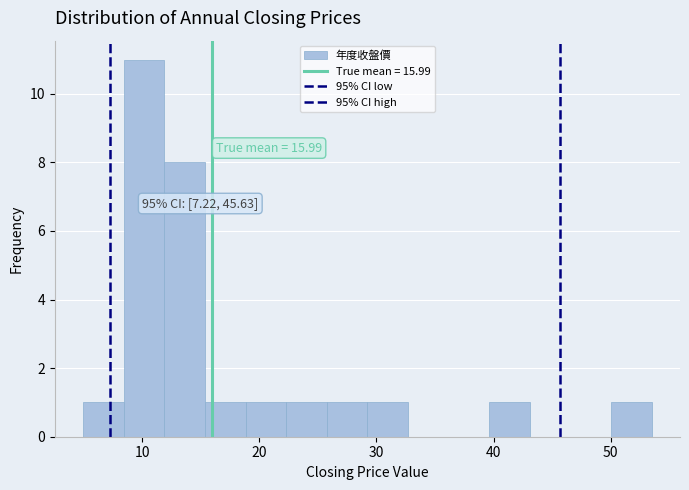

Around what value on the x-axis is the tallest bar? Give the approximate position of its centre, as read against the axis.

10